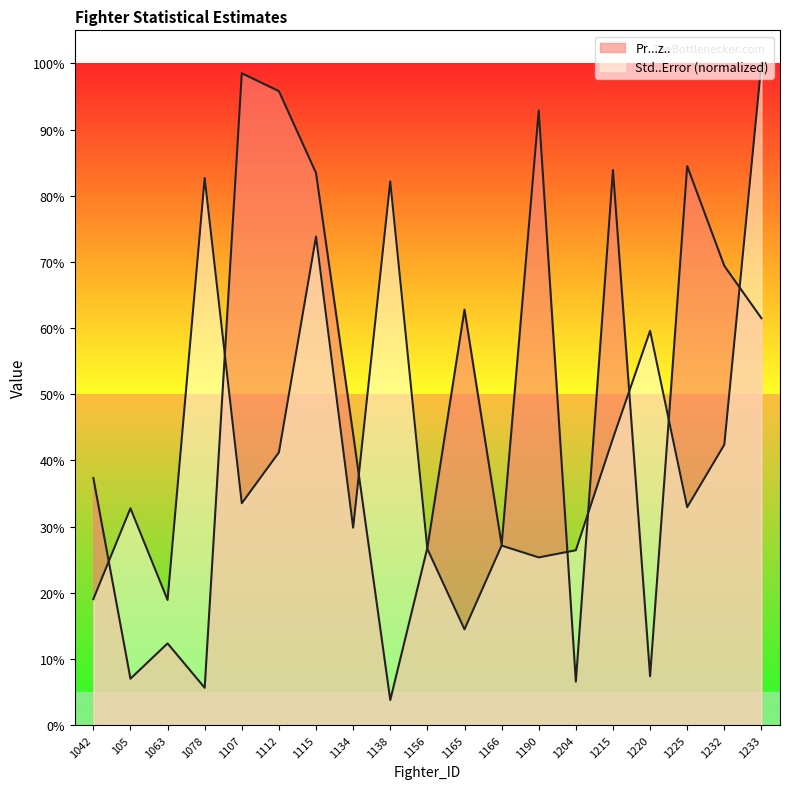

Count the number of categories in the chart.

19